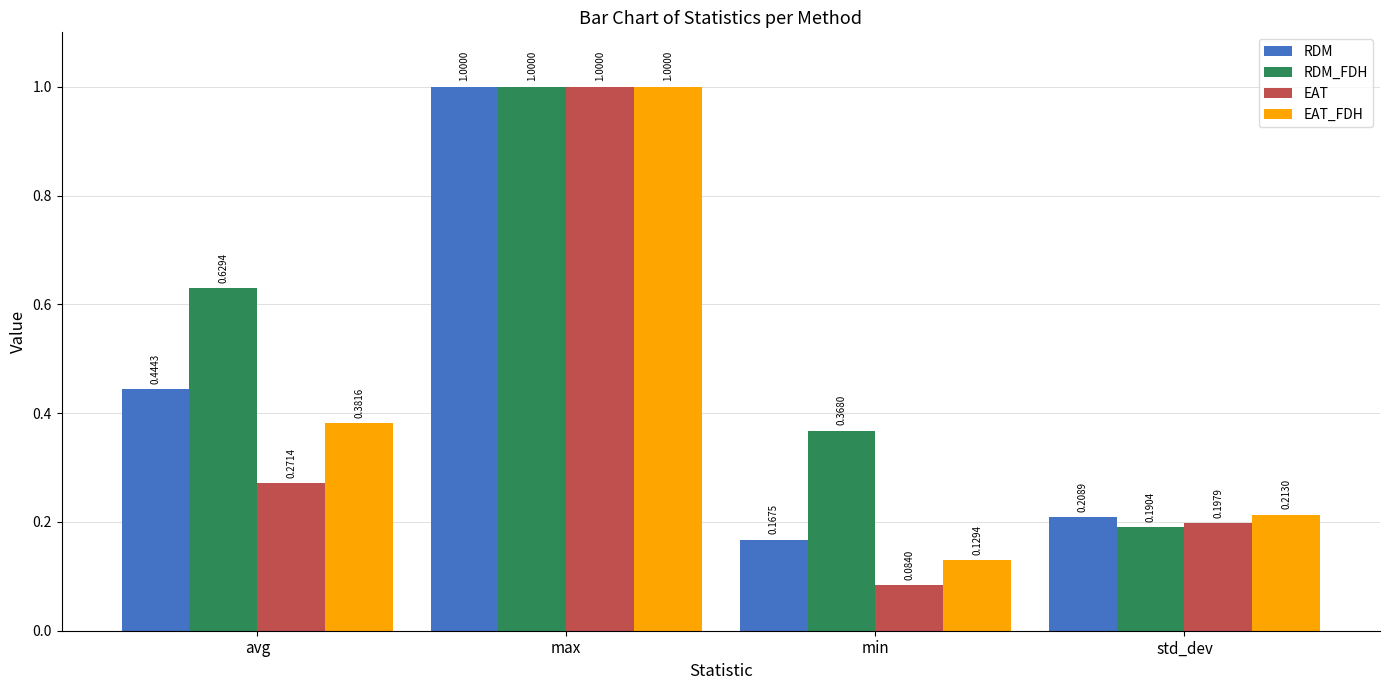

Does the chart contain any negative values?

No